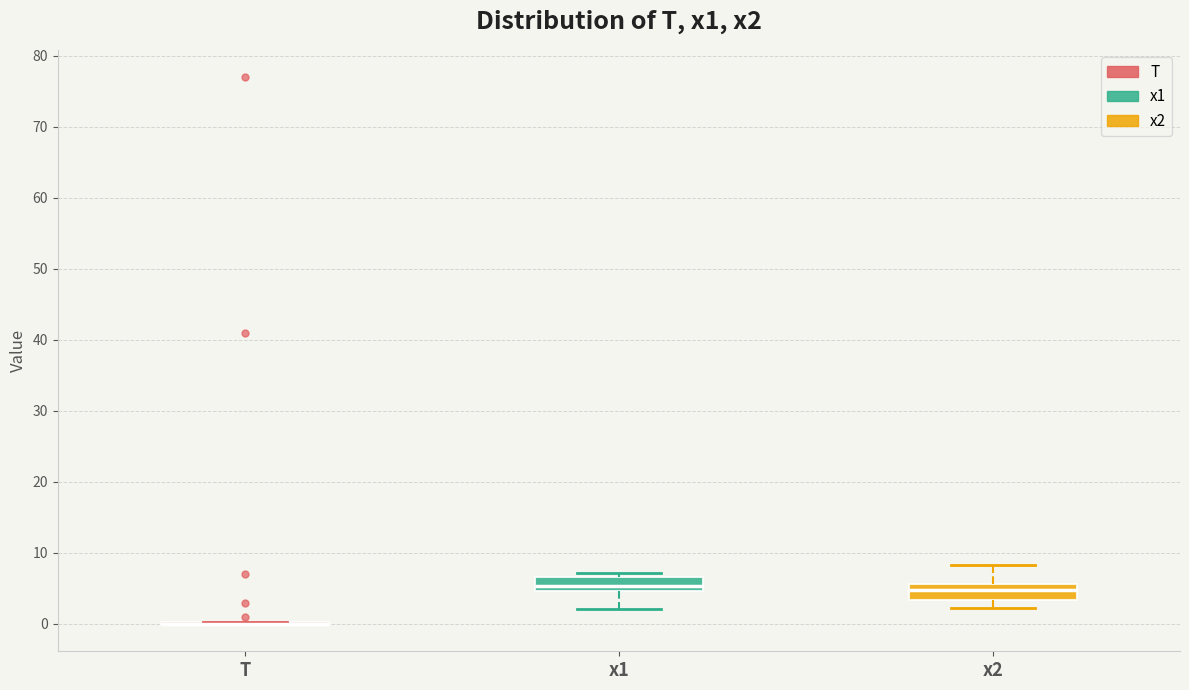

Reading left to right, read every box against the y-axis: the position of its median line, the range the box covers, and the ends of its whiskers. The values are not printed on the chart, so give them approximately, as read against the axis.

T: box collapsed to a line at 0, whiskers 0 to 0
x1: median 5 (inside the box), box 5 to 7, whiskers 2 to 7 (just above the box's upper edge)
x2: median 5, box 3 to 6, whiskers 2 to 8